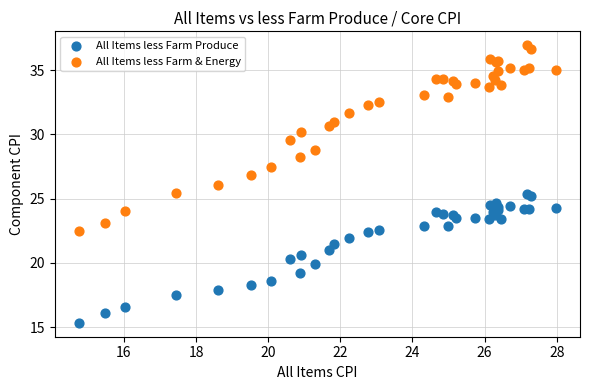

What are all the series names shown in the legend?

All Items less Farm Produce, All Items less Farm & Energy